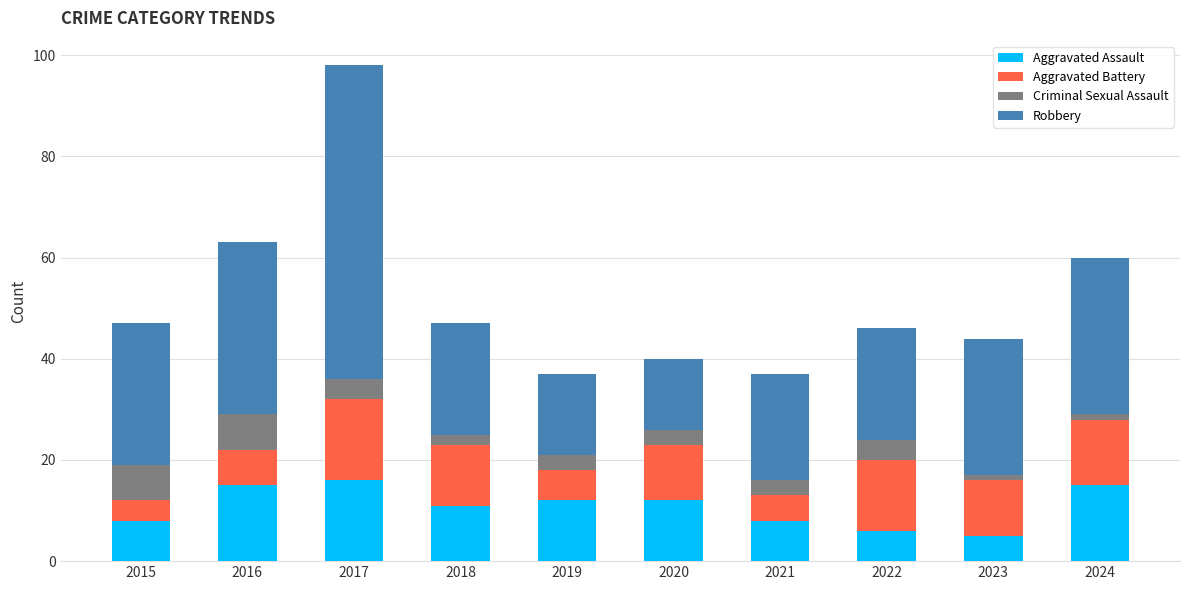

What is the highest value of the Aggravated Assault series?

16